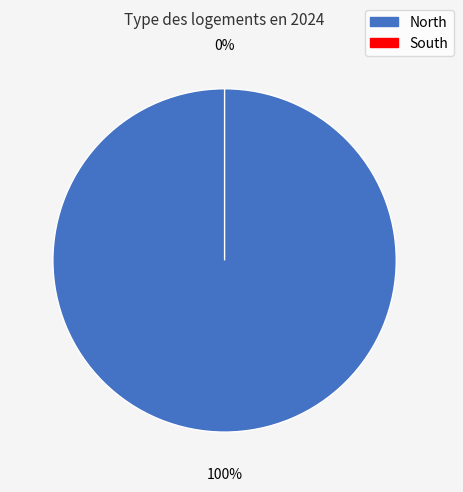

Which category has the smallest portion of the pie?

South